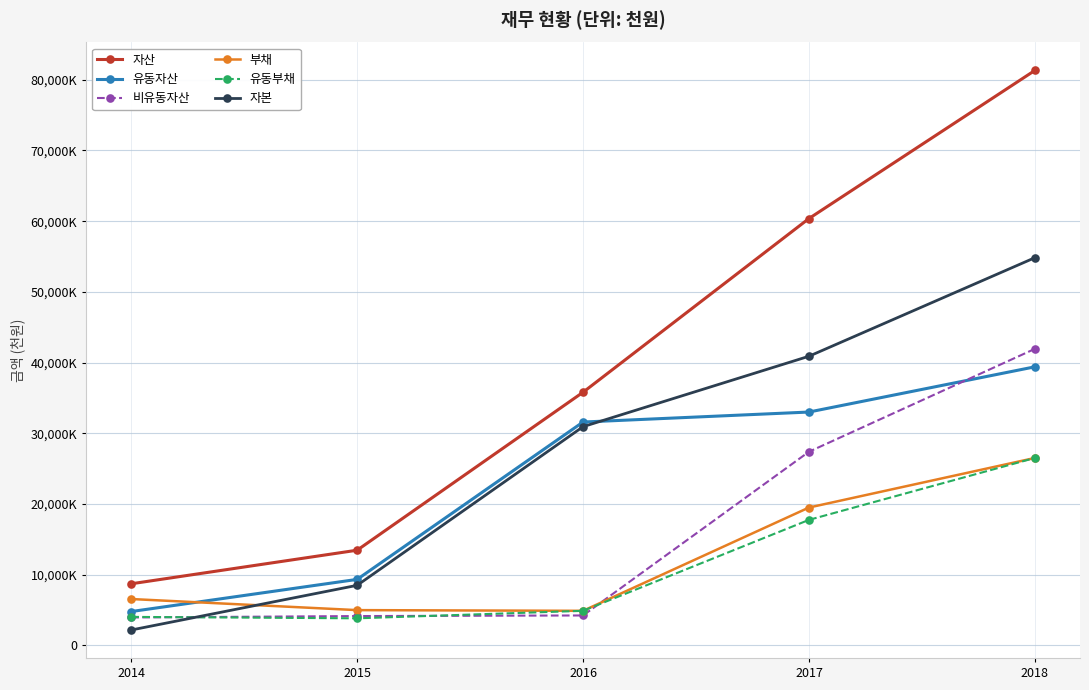

The value of 자본 at 2015 is 8477152. True or false?

True